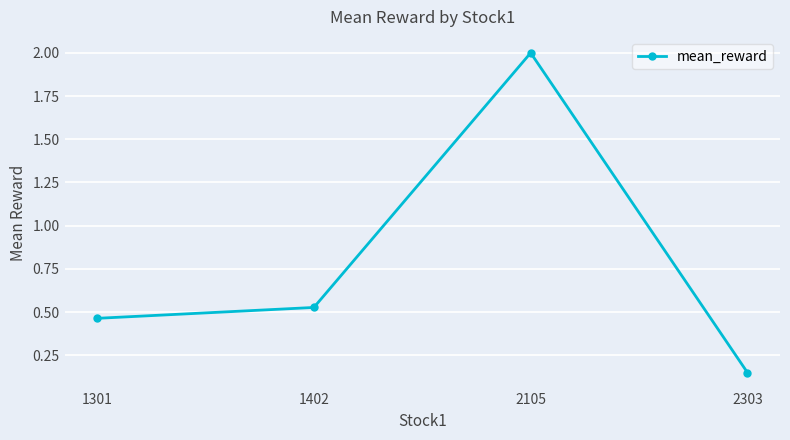

True or false: the data shows 1.0 at 2105.

False